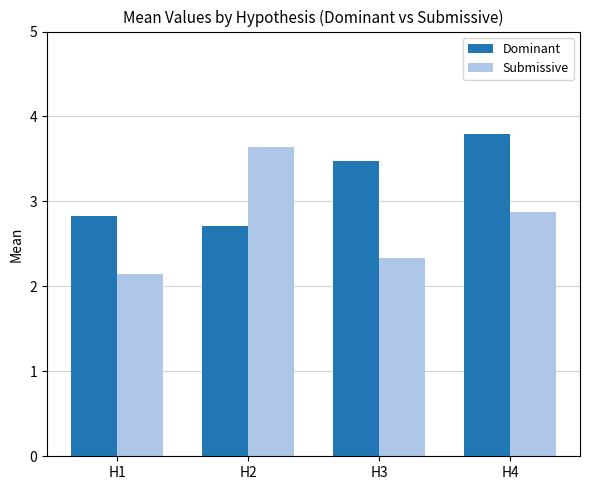

Rank the series by their maximum value, from highest to lowest.

Dominant, Submissive